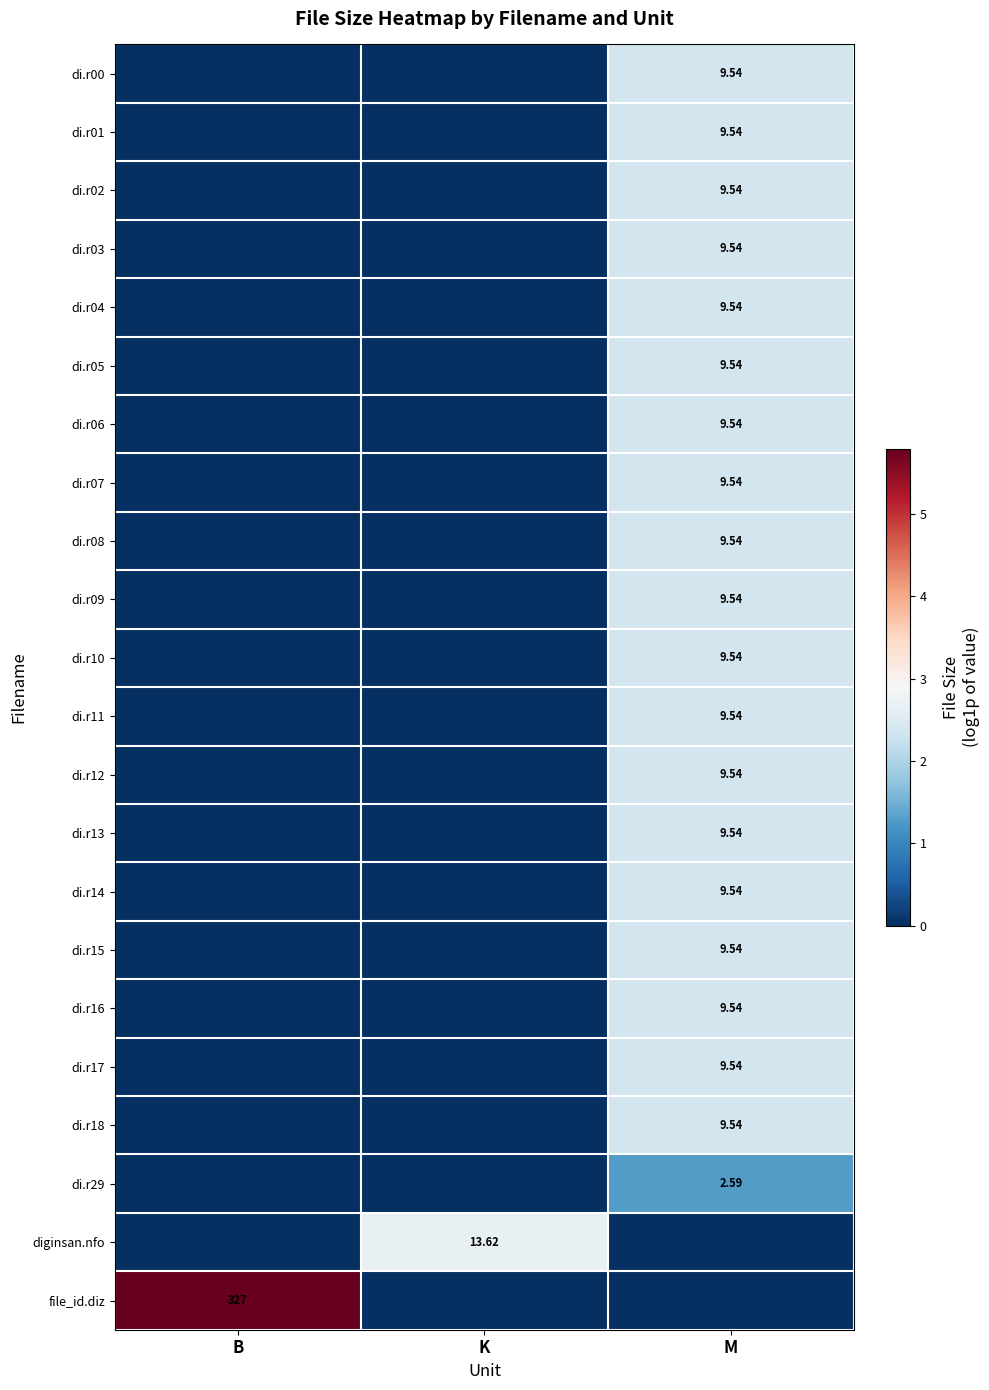

Which has a higher value, B or M?

M